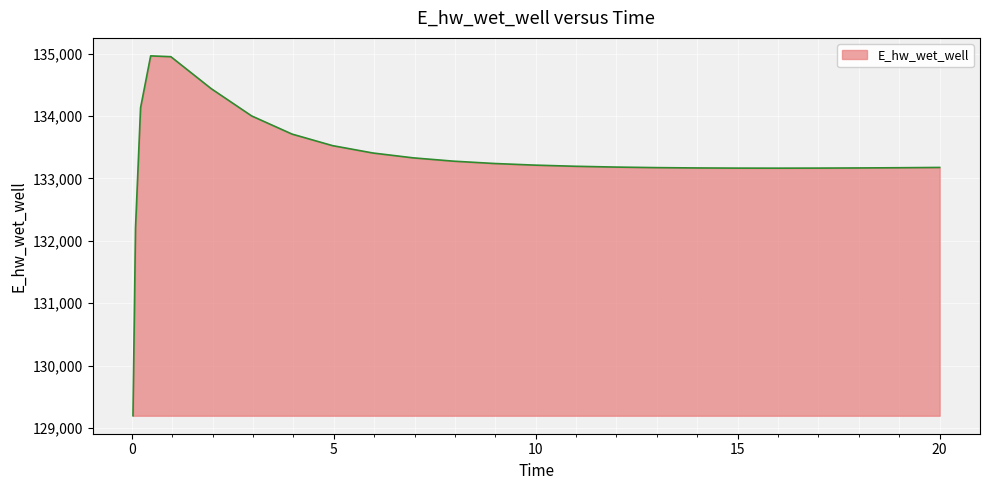

What is the difference between the maximum and minimum values?

5769.7